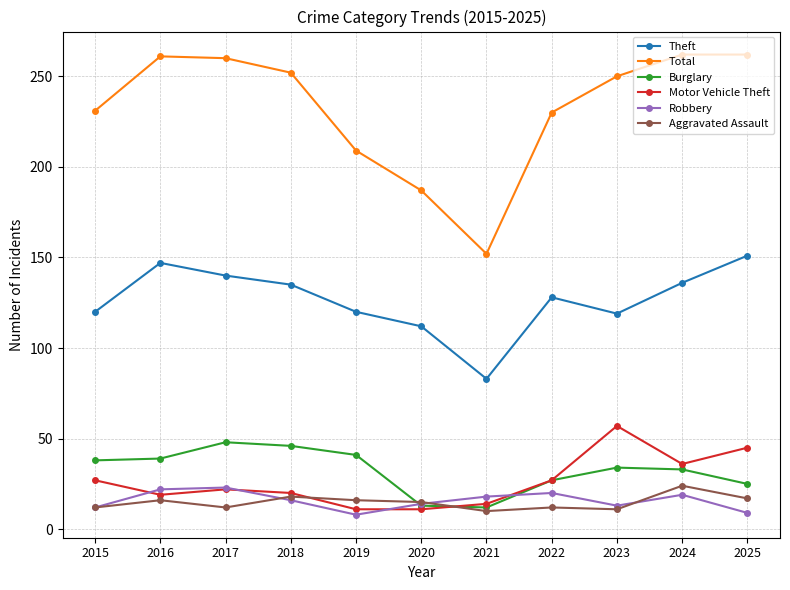

What is the value of the Burglary point at the 6th from the left?

13